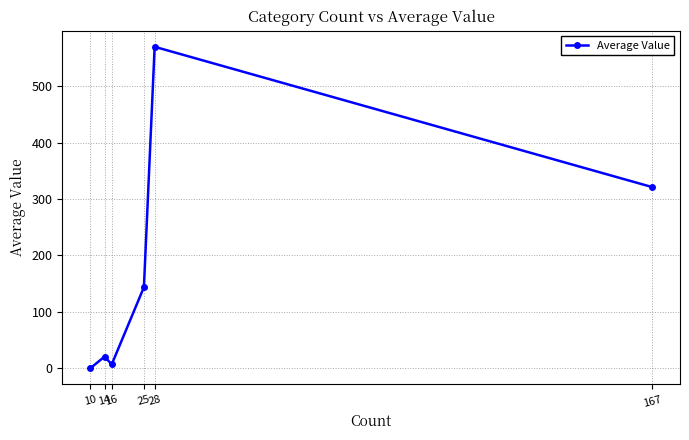

At which label does the data first exceed 143?

25